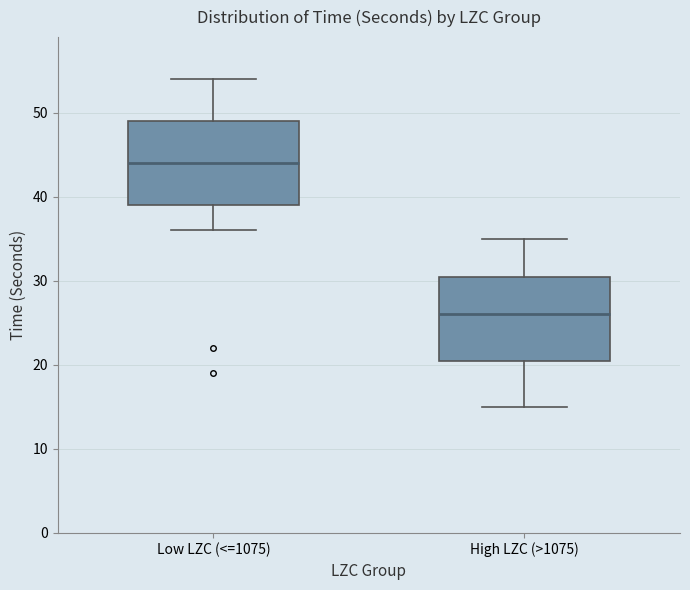

Reading left to right, transcribe this box plot: for each box, give where its median line is, the range the box spans, and where its two whiskers end, as read against the y-axis. The values are not printed on the chart, so give them approximately, as read against the axis.

Low LZC (<=1075): median 44, box 39 to 49, whiskers 36 to 54
High LZC (>1075): median 26, box 21 to 31, whiskers 15 to 35